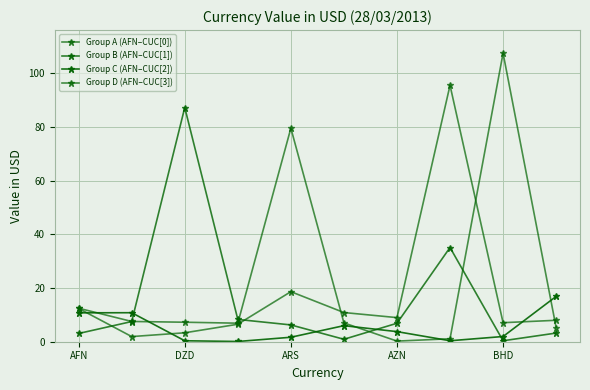

How many data points does each series have?

10